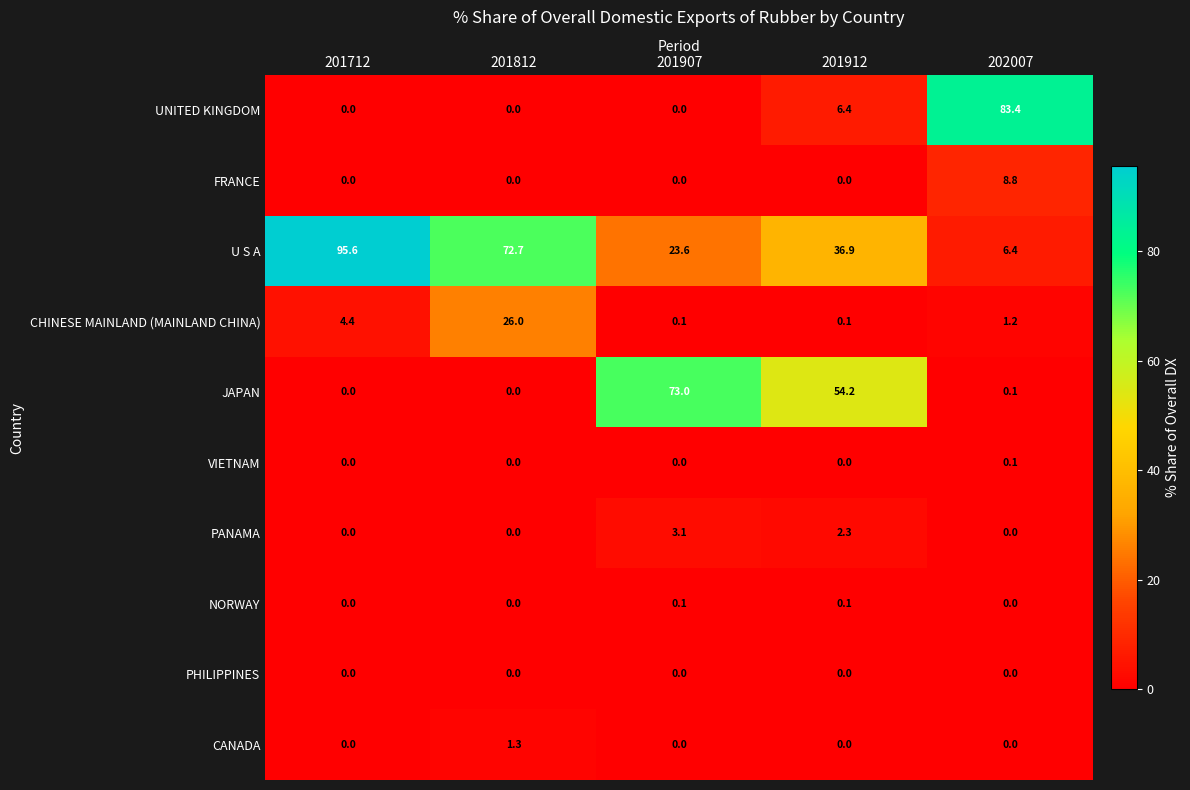

Which series has the largest total across all categories?

U S A